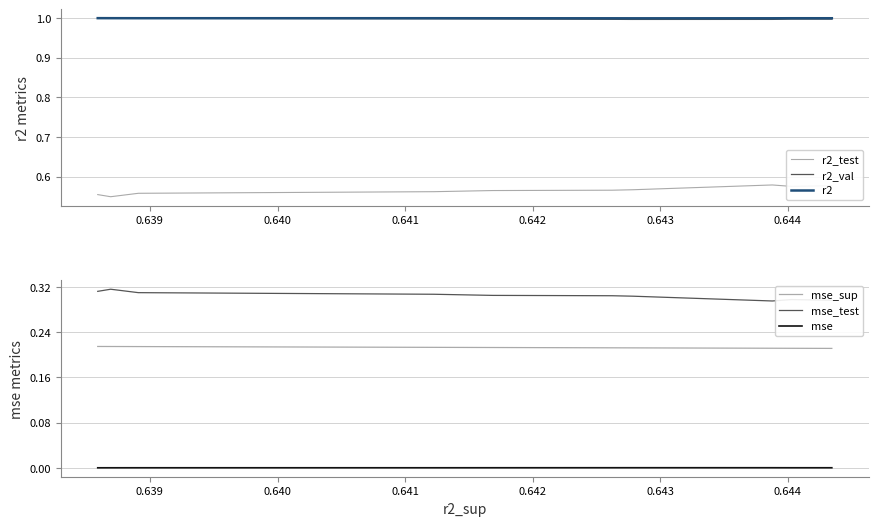

How many interior local valleys does the r2_test series have?

2